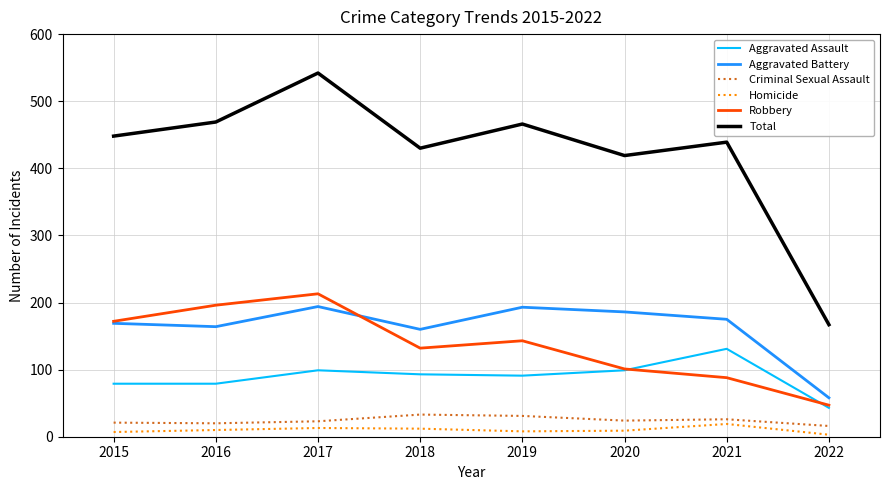

At how many categories does at least one series exceed 301?

7